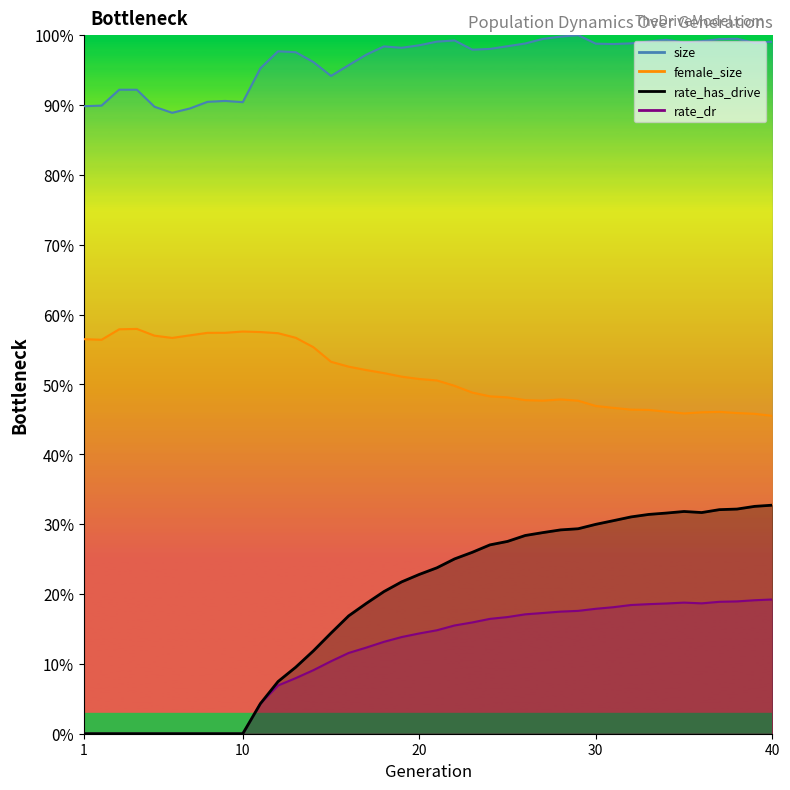

How many values in rate_has_drive are above zero?

30